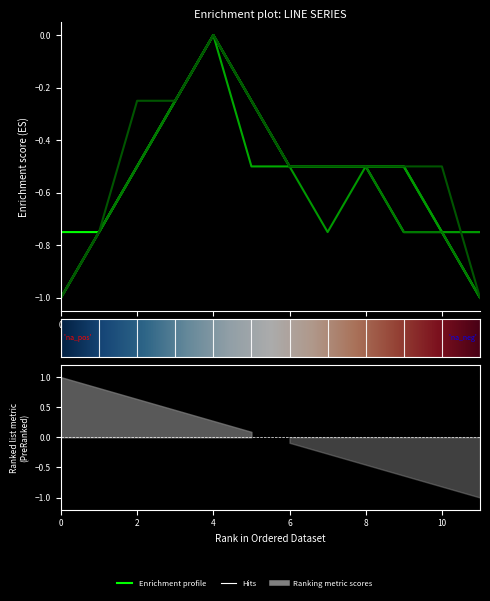

At which category is the sum across all series the highest?

4